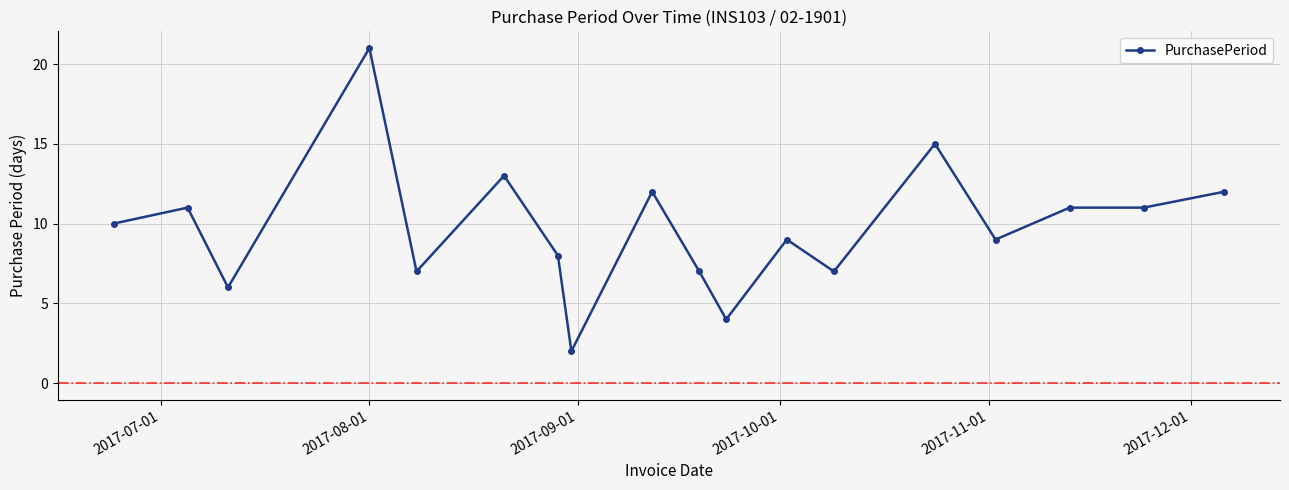

True or false: there are more than 2 points higher than both neighbors.

True